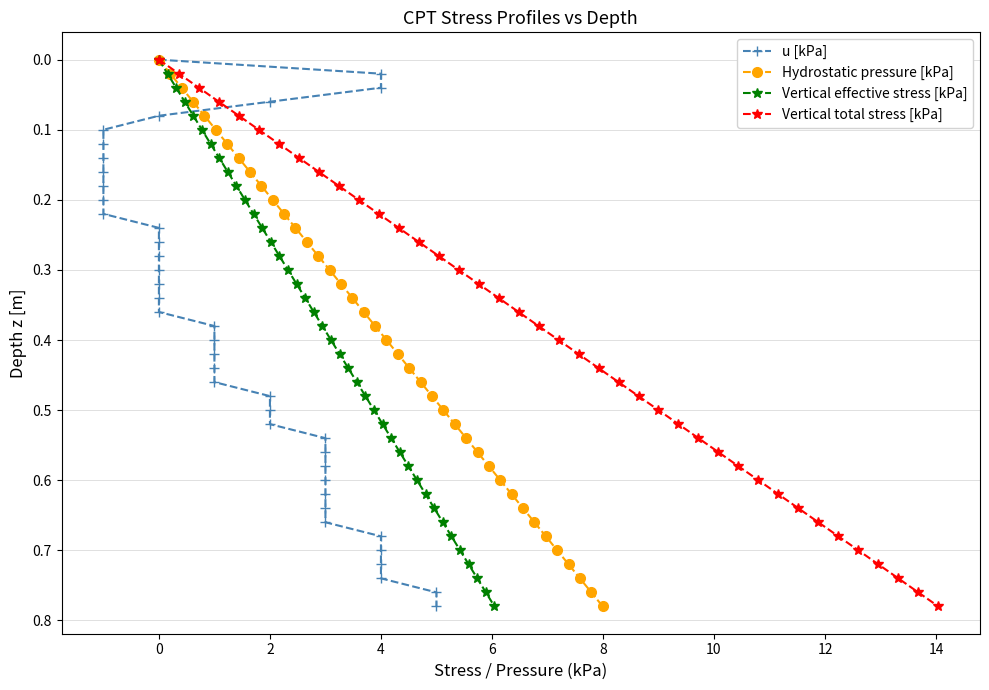

True or false: Hydrostatic pressure [kPa] has more than 2 points higher than both neighbors.

False